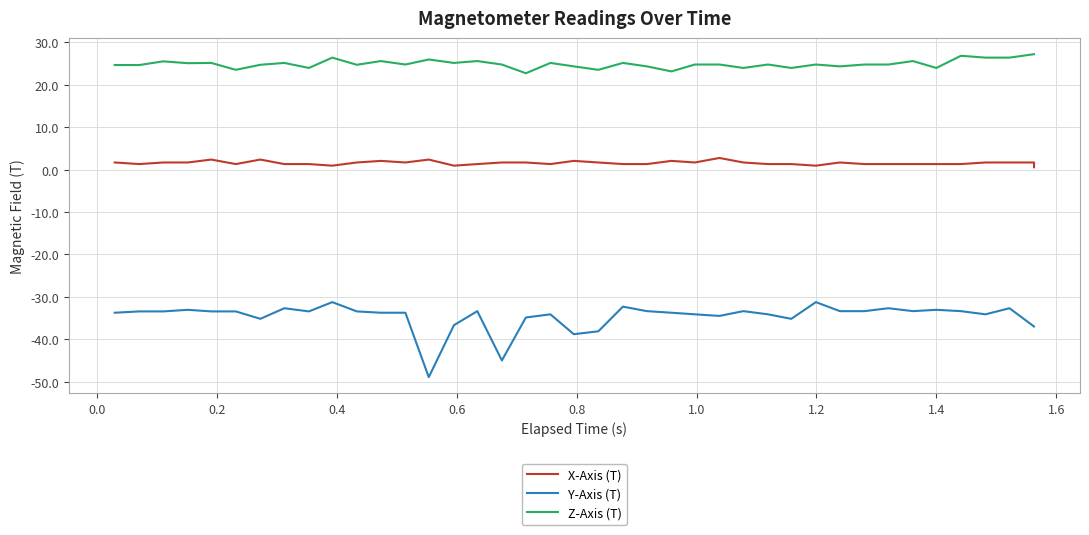

The Z-Axis (T) series shows 15.7 at 23. True or false?

False